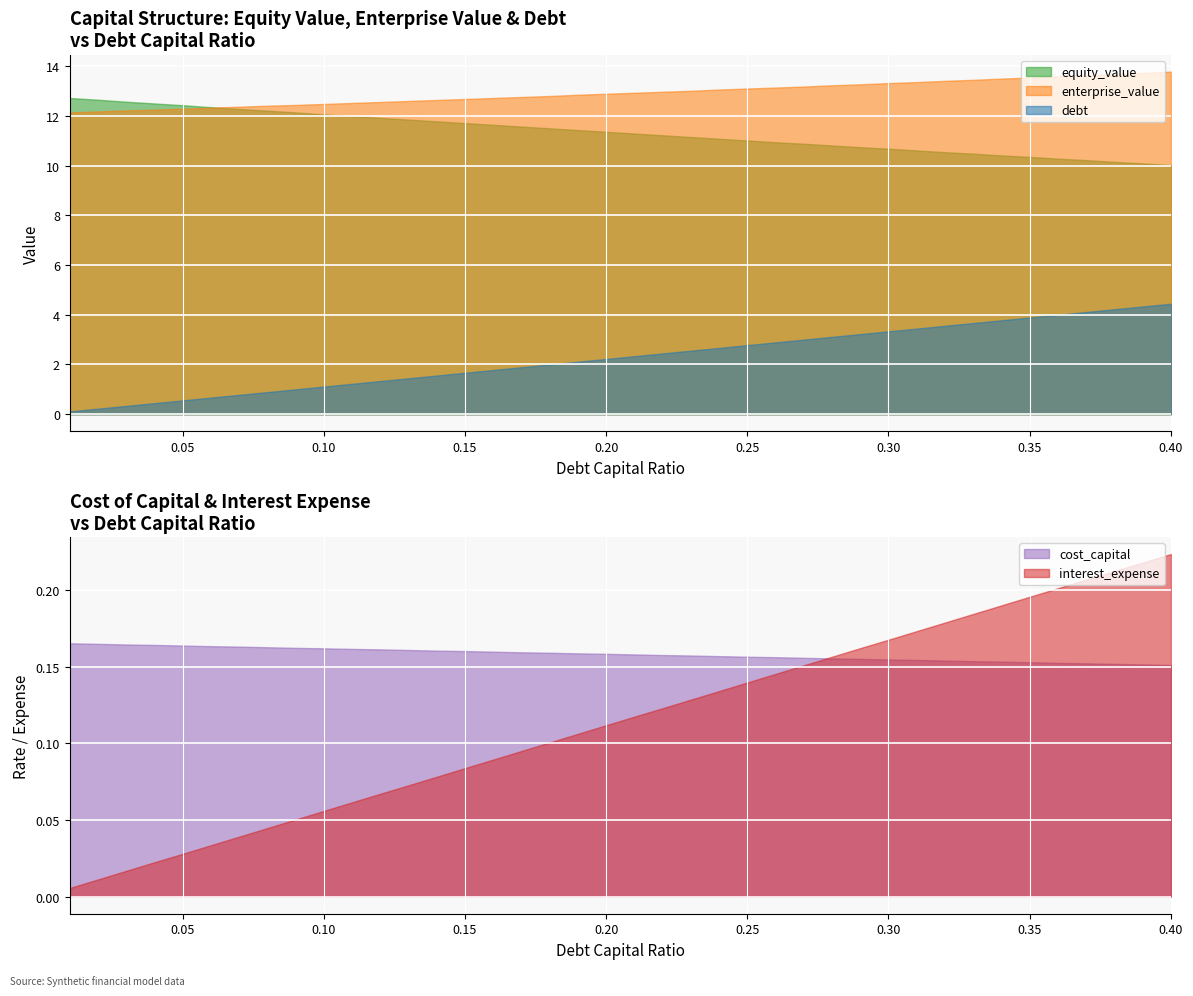

Is it true that equity_value equals 12.1 at 8?

True